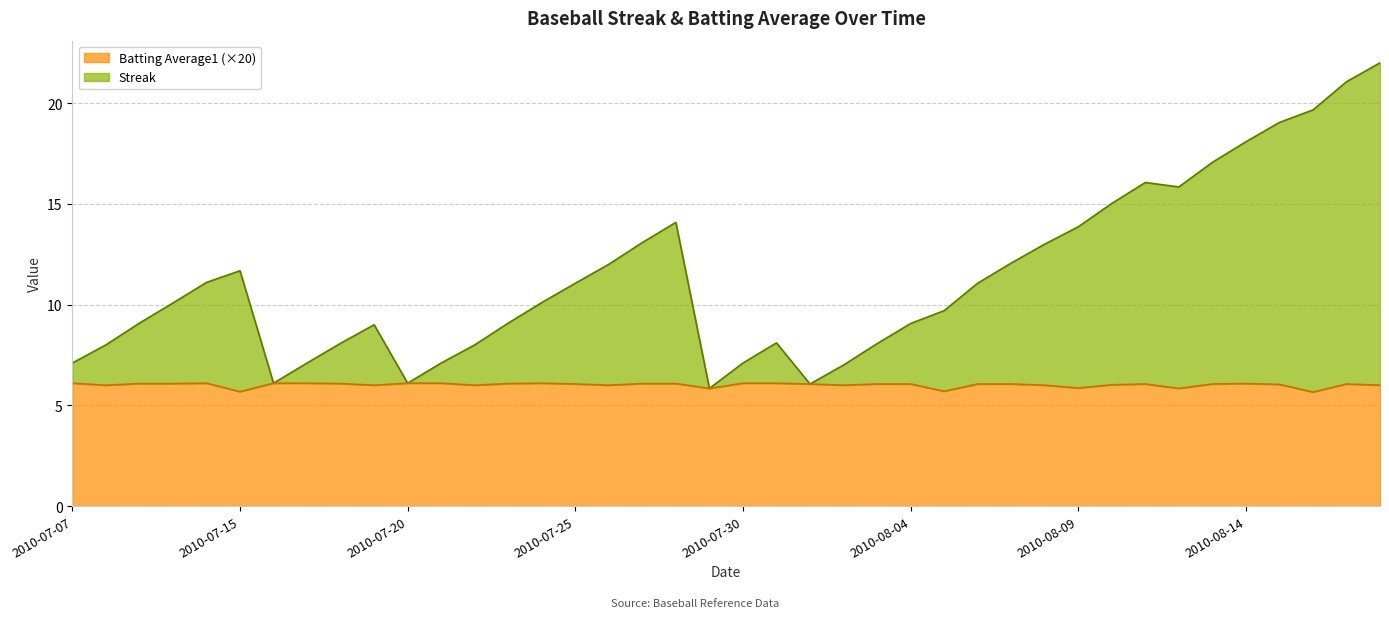

What is the approximate value of Streak at 2010-07-10?

10.1